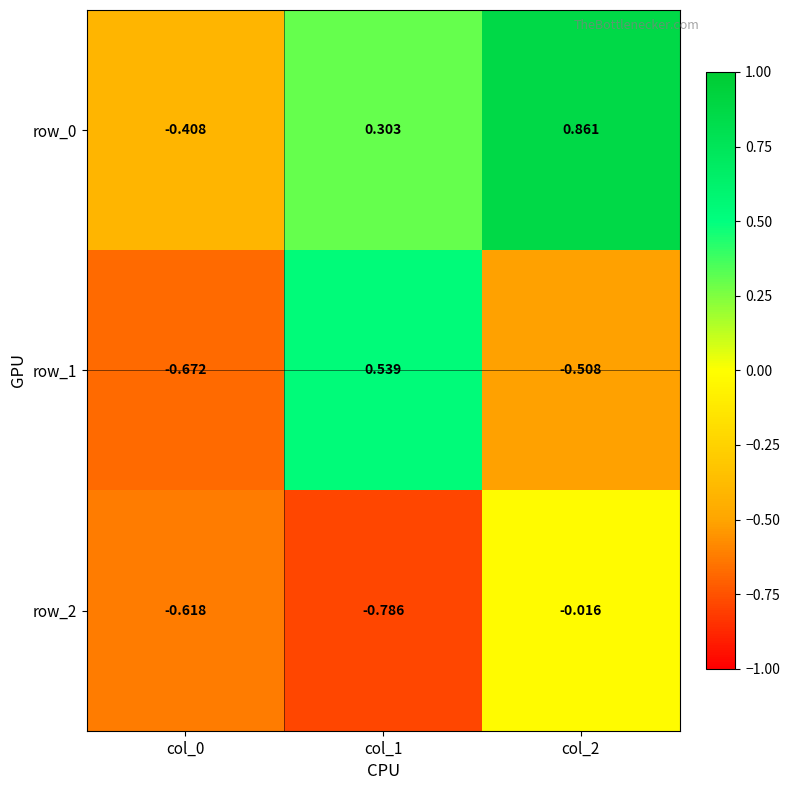

Is it true that row_2 equals -1.1 at col_0?

False